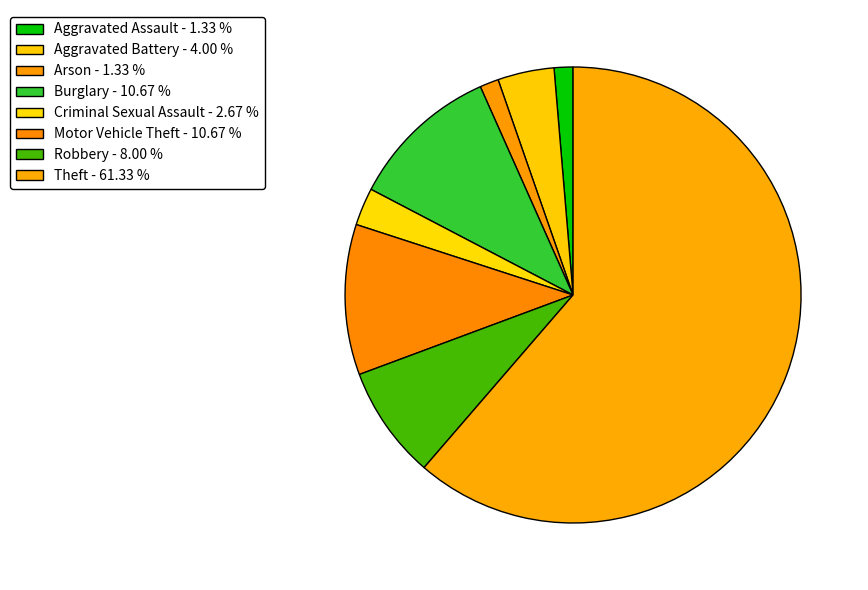

Which category accounts for the majority?

Theft